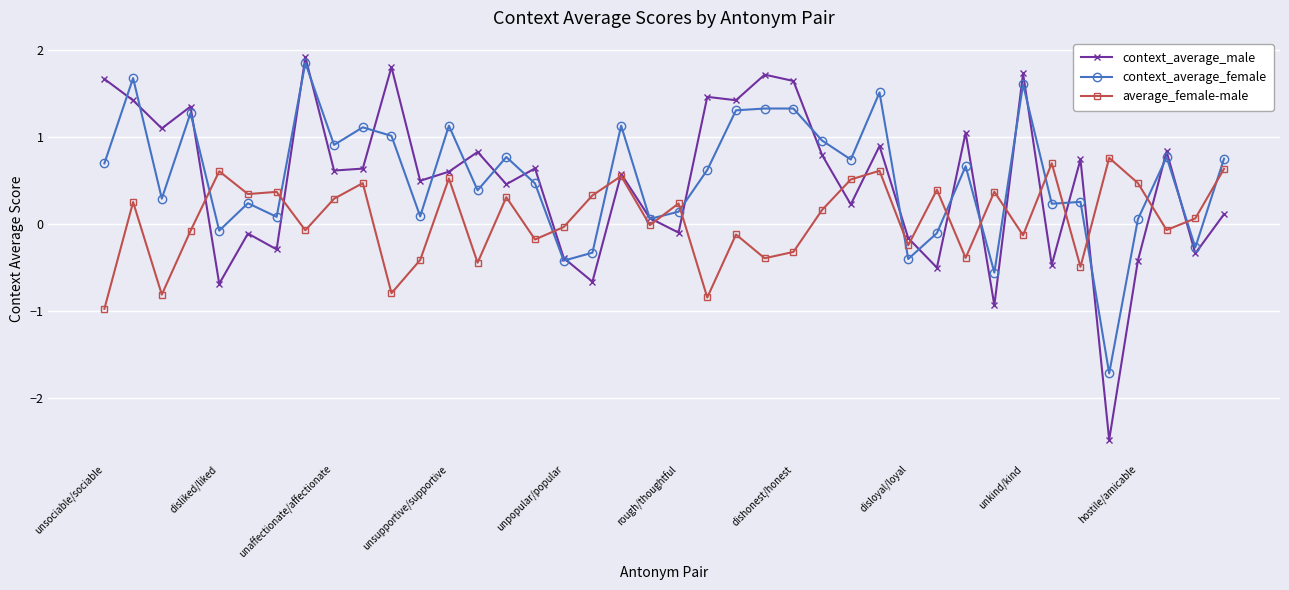

Which series has the widest spread of values?

context_average_male